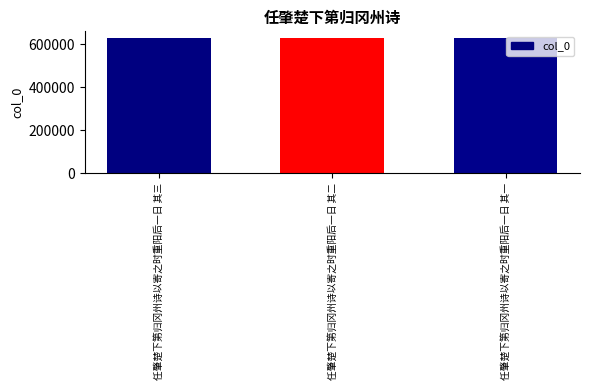

The chart shows a value of 628304 at 任肇楚下第归冈州诗以寄之时重阳后一日 其三. True or false?

True